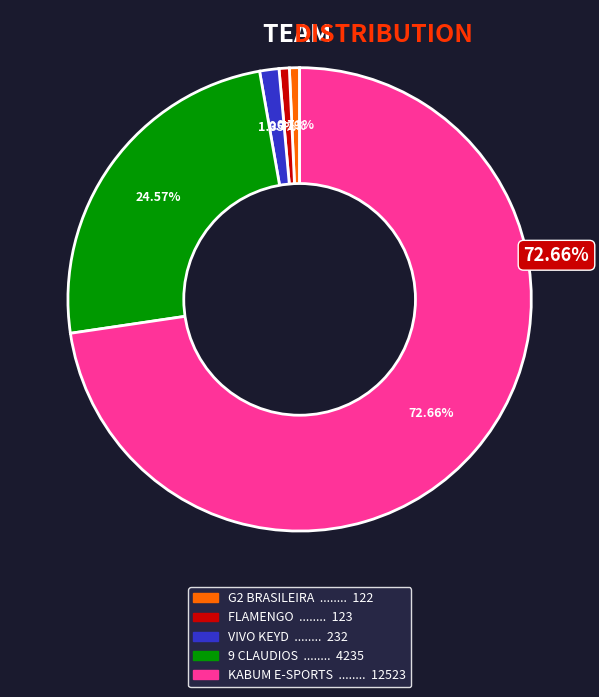

To the nearest percent, what portion does FLAMENGO represent?

1%